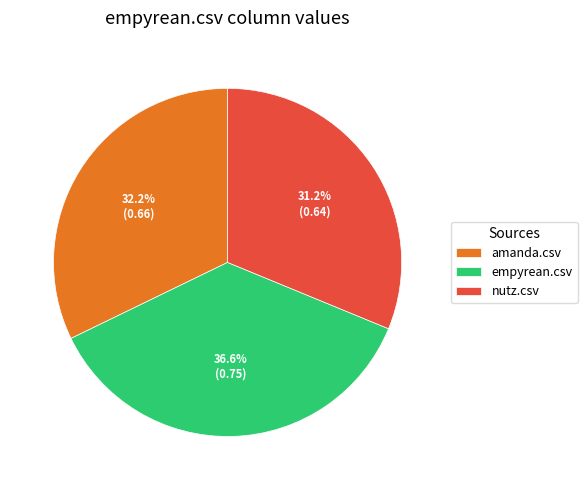

How many slices are in this pie chart?

3